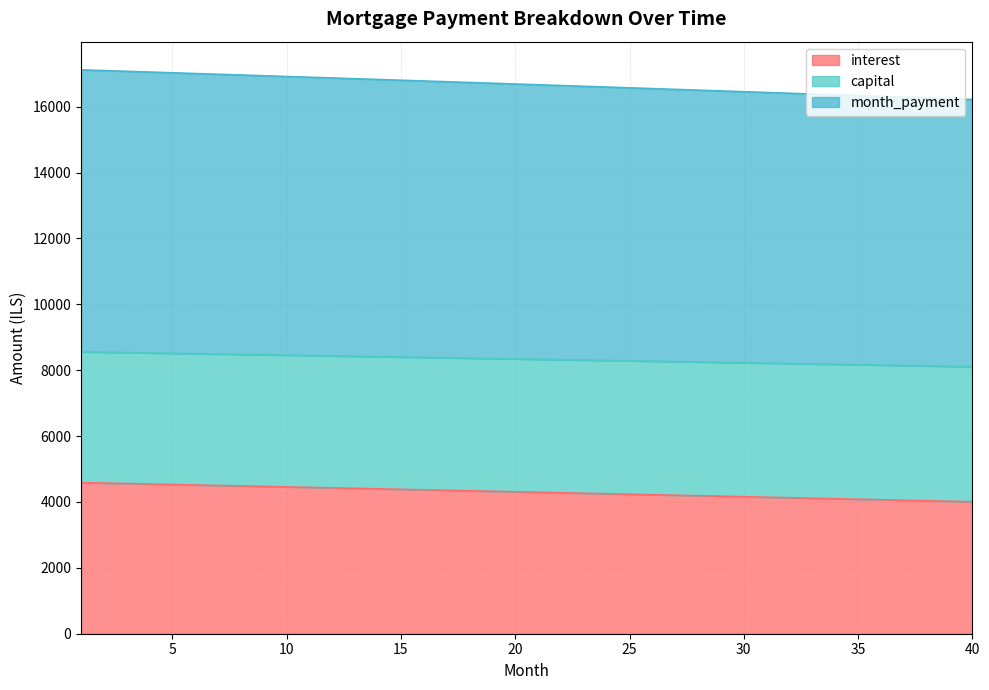

Reading left to right, extract all data points from this chart.

interest: 1=4587.2	2=4572.8	3=4558.3	4=4543.9	5=4529.4	6=4514.9	7=4500.4	8=4485.8	9=4471.2	10=4456.6	11=4442.0	12=4427.3	13=4412.6	14=4397.9	15=4383.1	16=4368.4	17=4353.5	18=4338.7	19=4323.8	20=4309.0	21=4294.0	22=4279.1	23=4264.1	24=4249.1	25=4234.1	26=4219.0	27=4203.9	28=4188.8	29=4173.7	30=4158.5	31=4143.3	32=4128.1	33=4112.8	34=4097.6	35=4082.2	36=4066.9	37=4051.5	38=4036.1	39=4020.7	40=4005.3
capital: 1=8558.7	2=8547.6	3=8536.5	4=8525.4	5=8514.2	6=8503.0	7=8491.8	8=8480.6	9=8469.3	10=8458.1	11=8446.8	12=8435.4	13=8424.1	14=8412.7	15=8401.3	16=8389.8	17=8378.4	18=8366.9	19=8355.4	20=8343.9	21=8332.3	22=8320.7	23=8309.1	24=8297.5	25=8285.8	26=8274.2	27=8262.5	28=8250.7	29=8239.0	30=8227.2	31=8215.4	32=8203.5	33=8191.7	34=8179.8	35=8167.9	36=8156.0	37=8144.0	38=8132.0	39=8120.0	40=8108.0
month_payment: 1=17117.4	2=17095.3	3=17073.0	4=17050.8	5=17028.4	6=17006.1	7=16983.7	8=16961.2	9=16938.7	10=16916.1	11=16893.5	12=16870.8	13=16848.1	14=16825.4	15=16802.6	16=16779.7	17=16756.8	18=16733.8	19=16710.8	20=16687.7	21=16664.6	22=16641.5	23=16618.3	24=16595.0	25=16571.7	26=16548.3	27=16524.9	28=16501.5	29=16477.9	30=16454.4	31=16430.8	32=16407.1	33=16383.4	34=16359.6	35=16335.8	36=16311.9	37=16288.0	38=16264.0	39=16240.0	40=16215.9